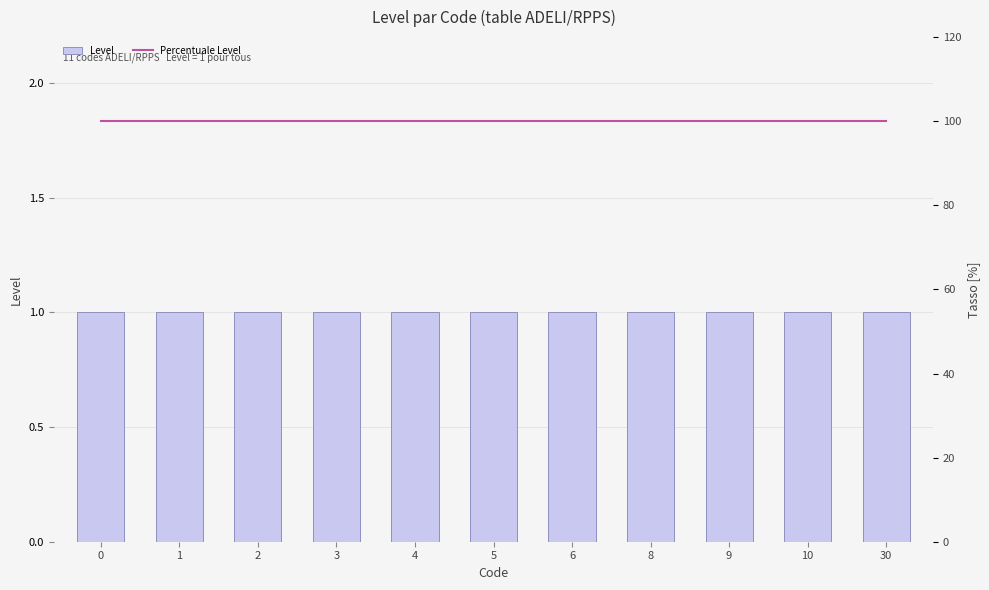

Which series changed the most between 0 and 2?

Level